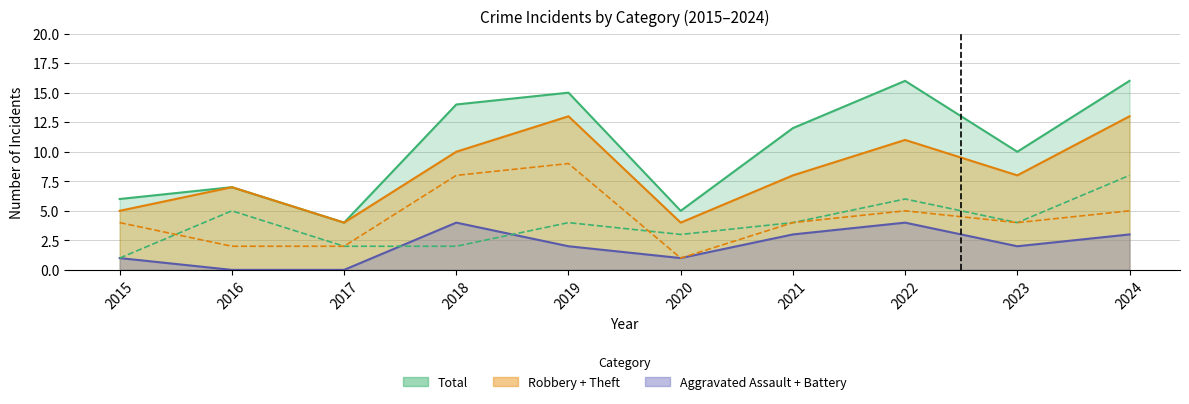

How many Robbery values are between 2 and 5?

7